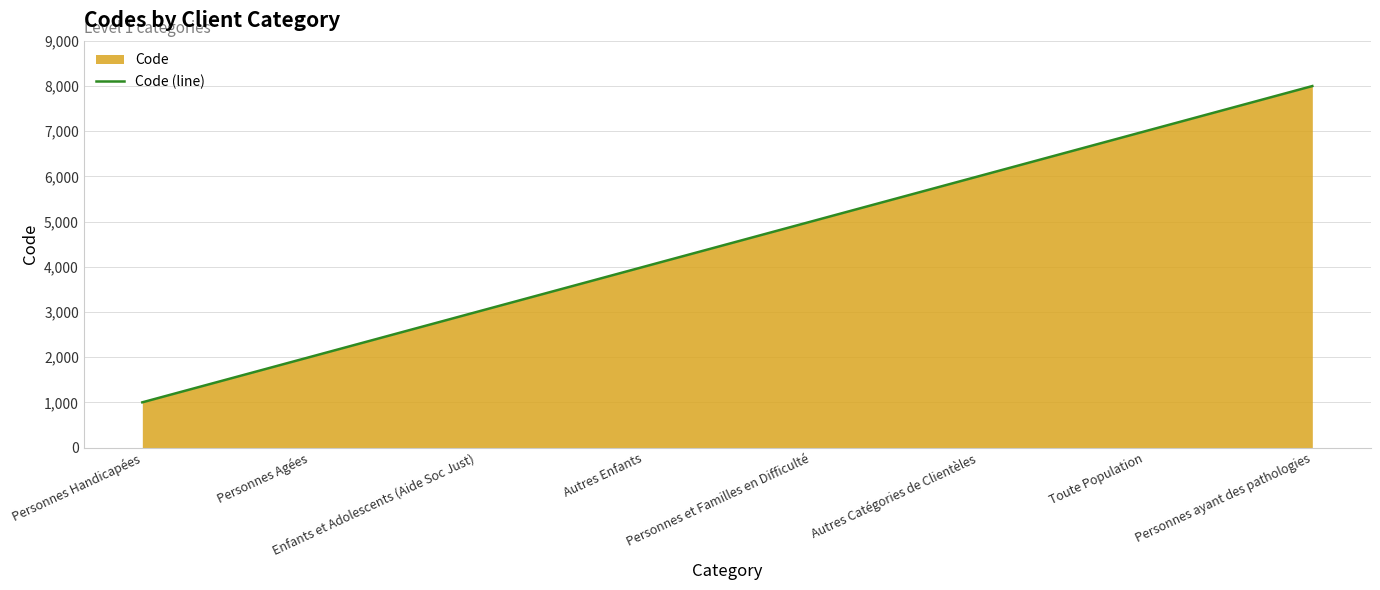

Reading right to left, list all the values displayed in this chart.

Personnes ayant des pathologies=8000	Toute Population=7000	Autres Catégories de Clientèles=6000	Personnes et Familles en Difficulté=5000	Autres Enfants=4000	Enfants et Adolescents (Aide Soc Just)=3000	Personnes Agées=2000	Personnes Handicapées=1000